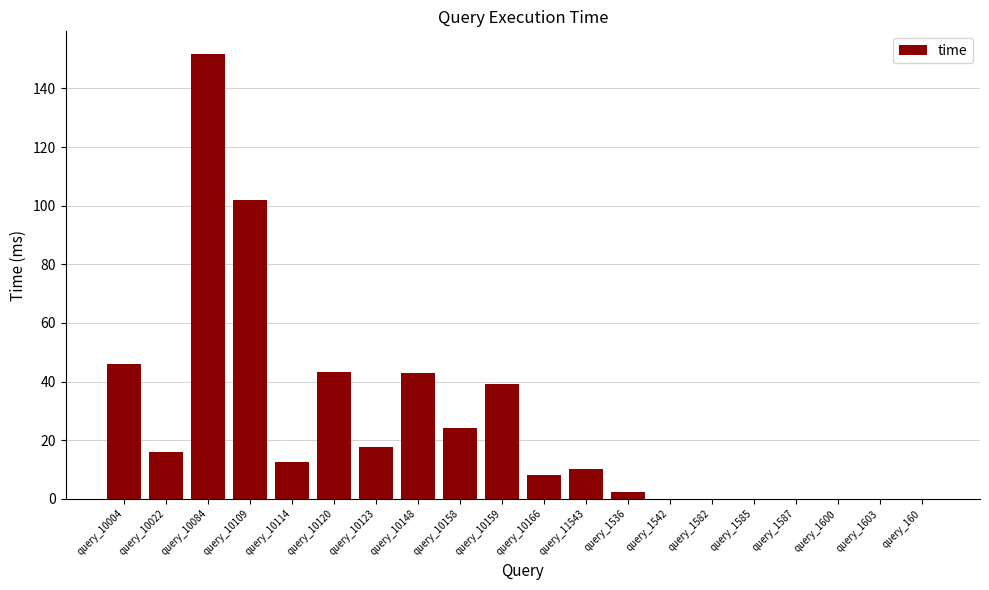

Is it true that the value at query_10084 is 61.7?

False